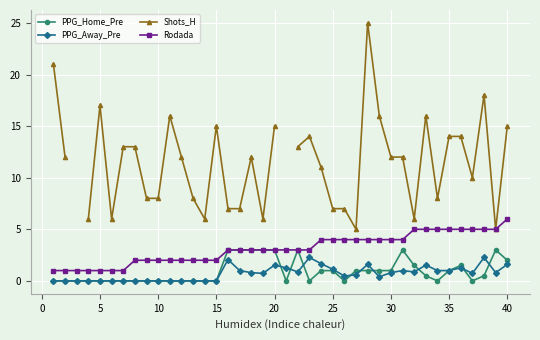

Is it true that Rodada equals 1.0 at 5?

True